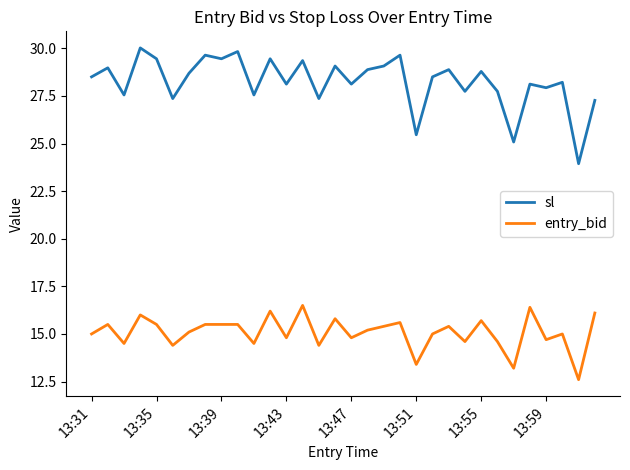

True or false: entry_bid and sl cross at least once.

False